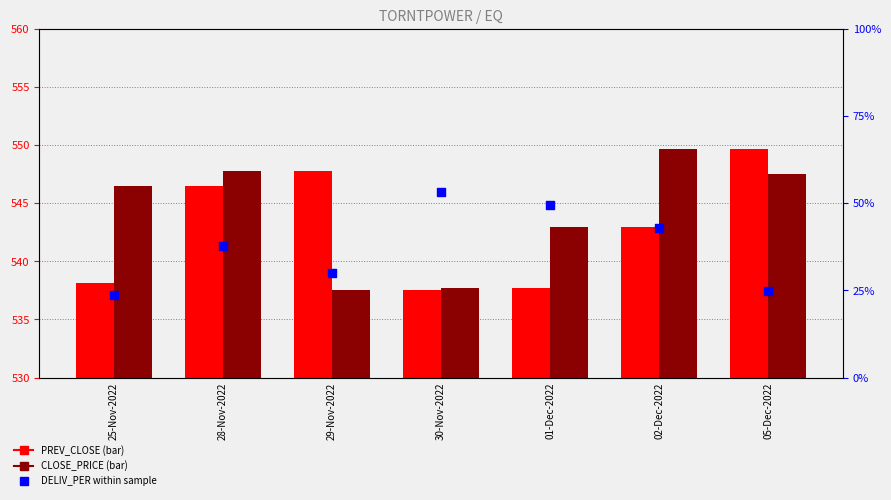

Which series has the widest spread of Y values?

DELIV_PER (%)